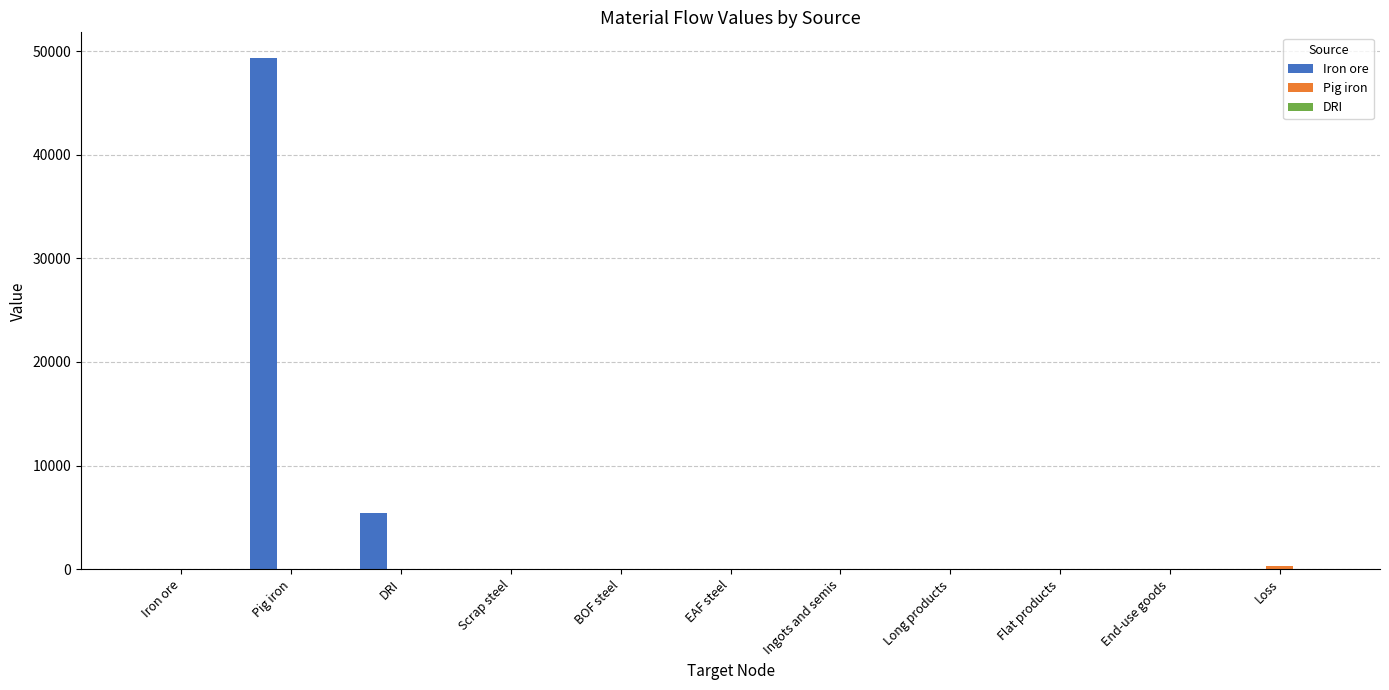

What is the sum of all Iron ore values?

54722.9